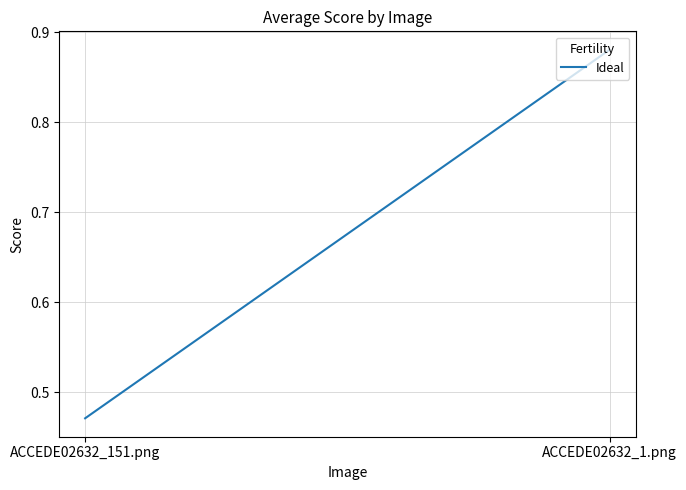

Which category has the highest value across all series?

ACCEDE02632_1.png